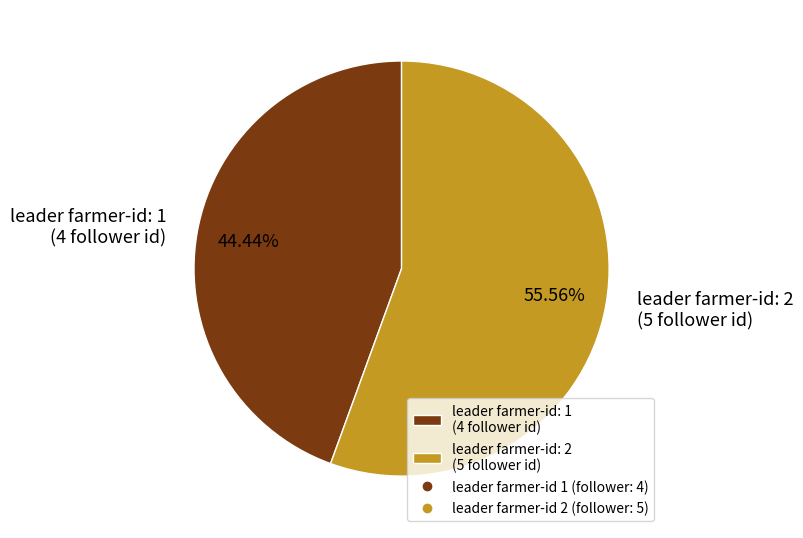

How many segments does this pie chart have?

2